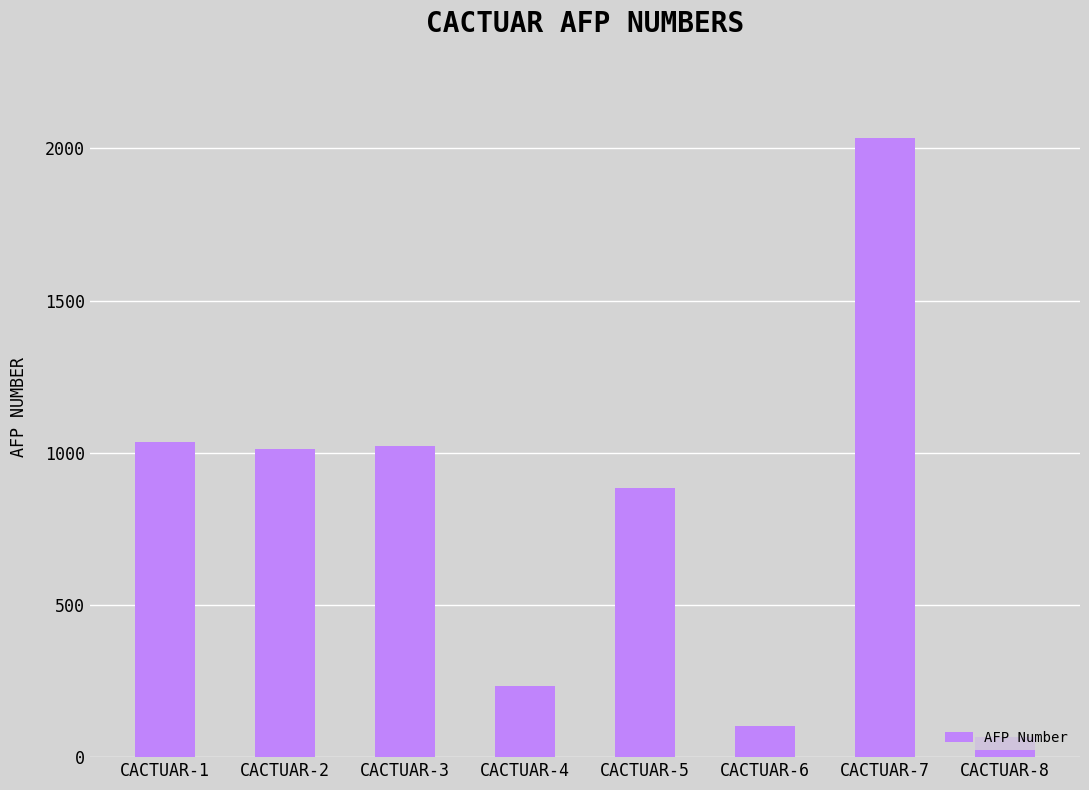

How many categories are shown in the chart?

8